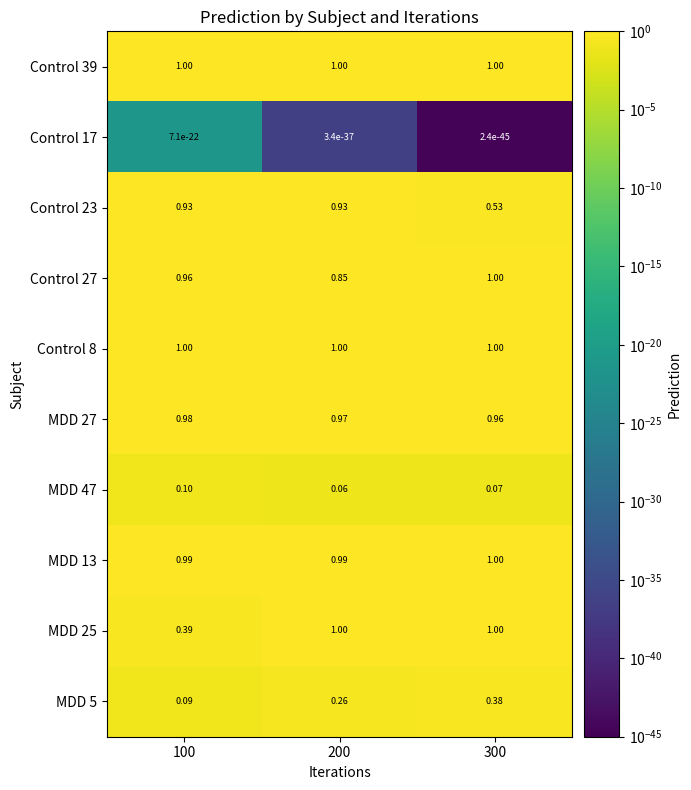

Is the value of Control 23 at 100 greater than the value of Control 17 at 100?

Yes